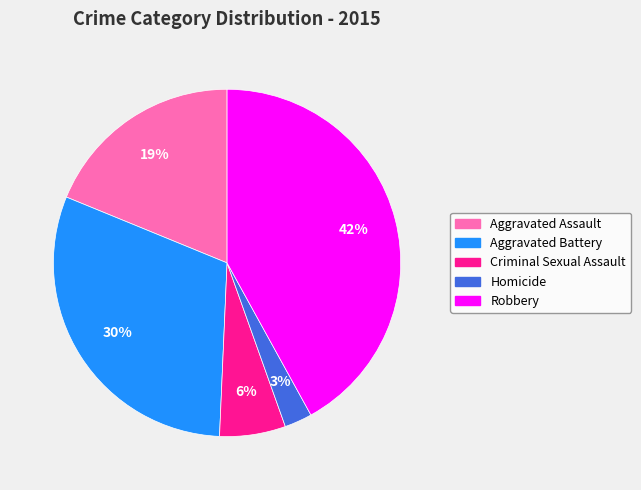

How many segments does this pie chart have?

5